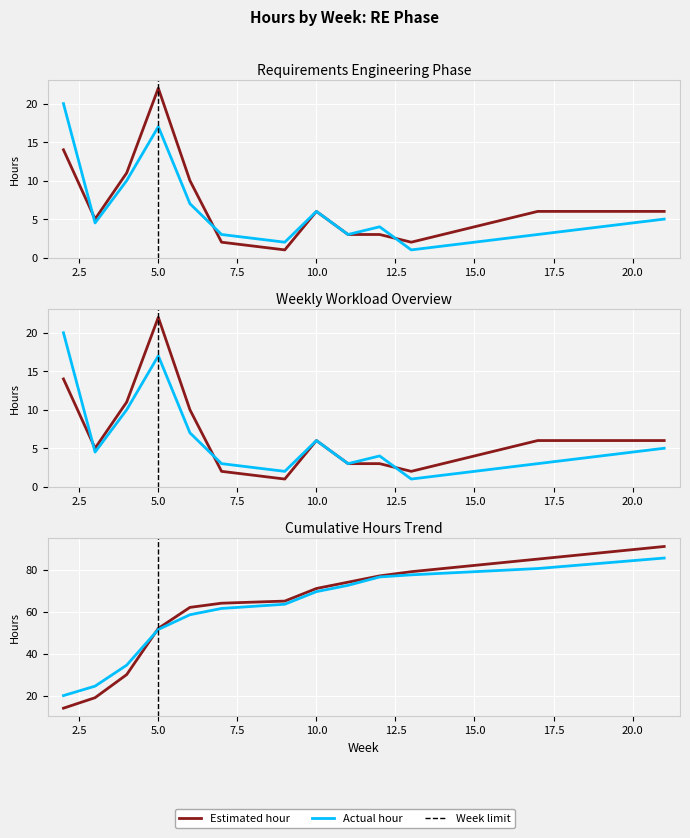

List the series in order of their overall mean, lowest first.

Actual hour, Estimated hour